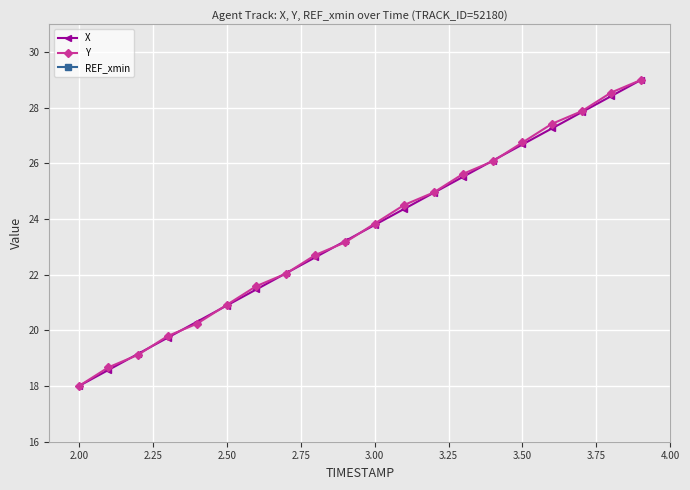

List the series in order of their overall mean, lowest first.

X, Y, REF_xmin